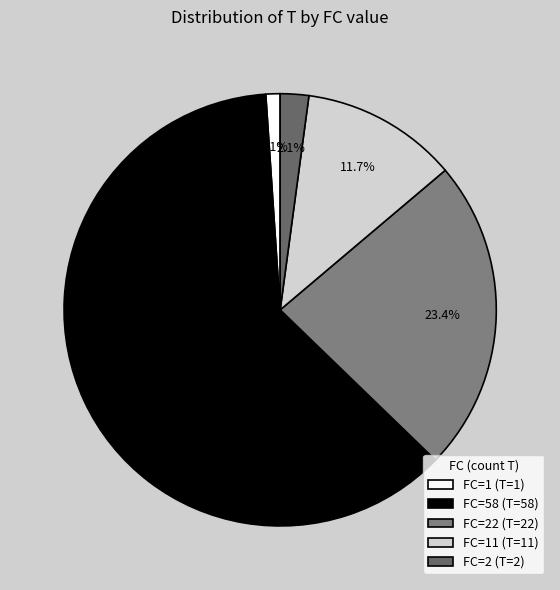

How many segments does this pie chart have?

5